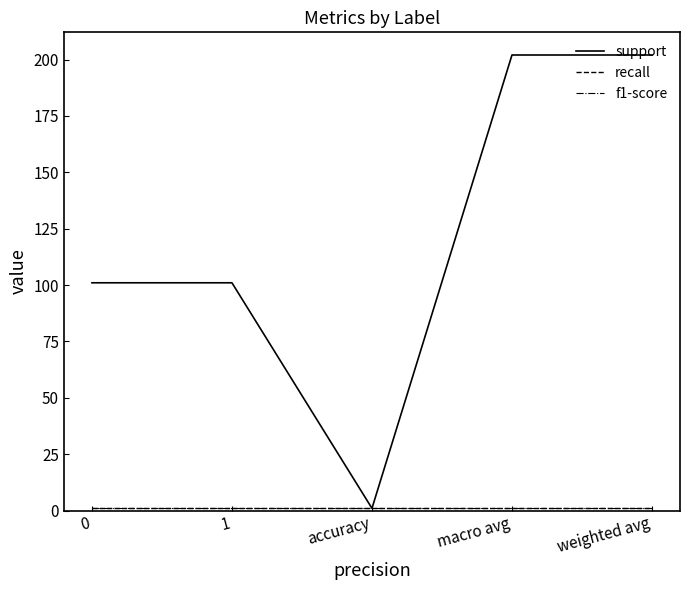

The value of support at weighted avg is 202. True or false?

True